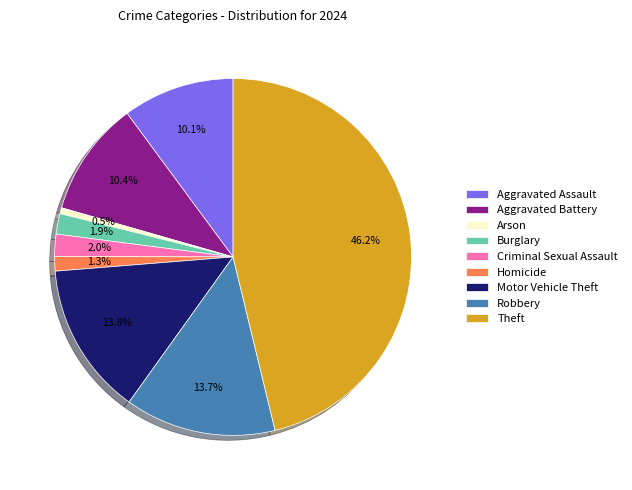

Is it true that Criminal Sexual Assault is 14% of the pie?

False